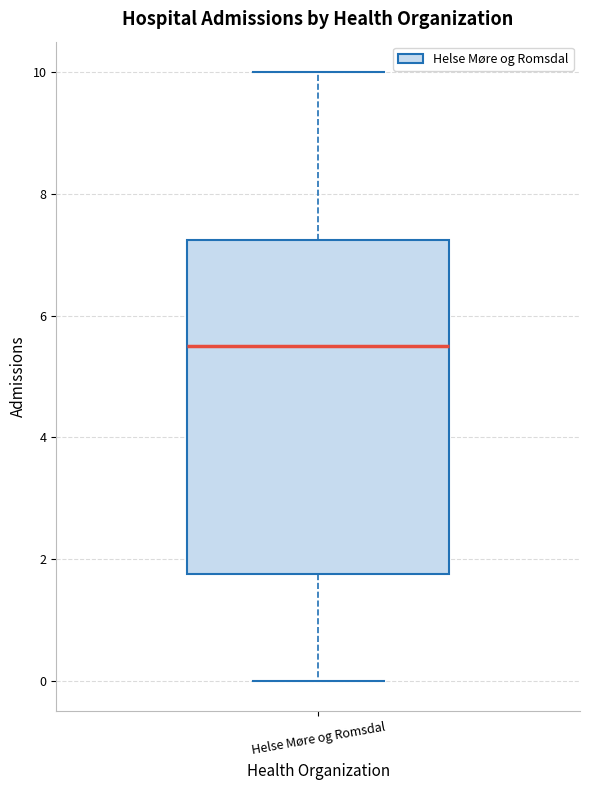

Read this box plot against the y-axis: the position of the median line, the range covered by the box, and the ends of both whiskers. The values are not printed on the chart, so give them approximately, as read against the axis.

median 5.6, box 1.8 to 7.2, whiskers 0.0 to 10.0